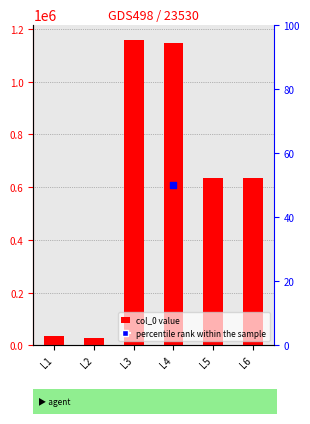

Approximately how many times larger is the value at L1 compared to L5?

0.1